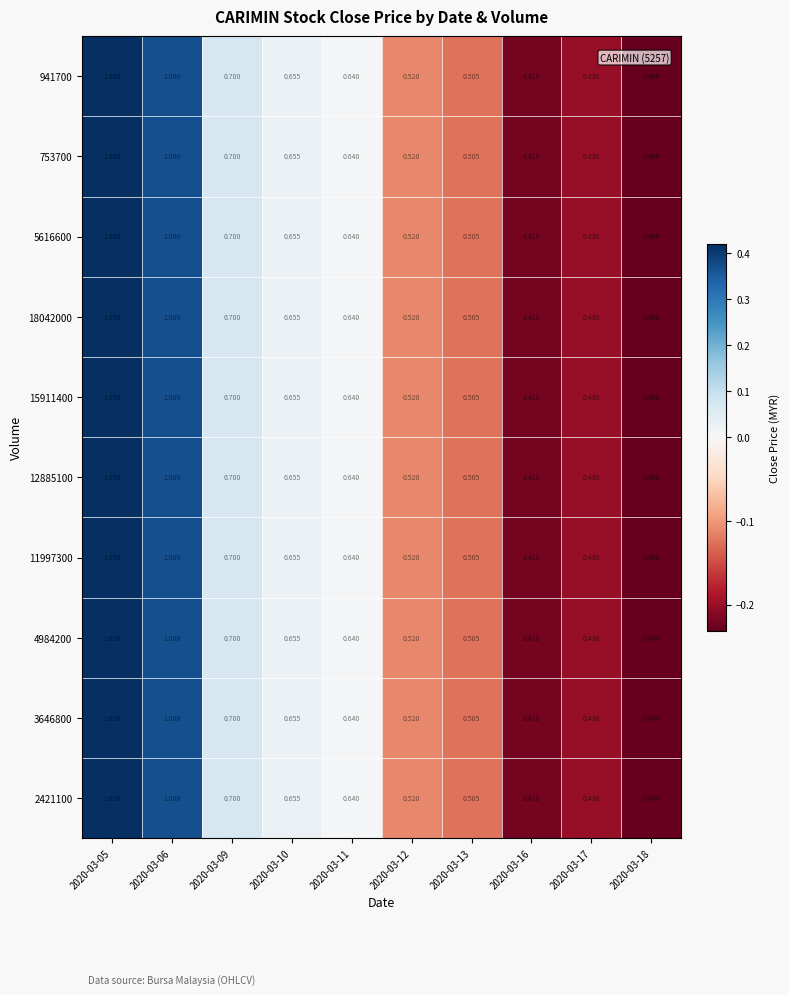

Is the value of 18042000 at 2020-03-11 greater than the value of 2421100 at 2020-03-05?

No